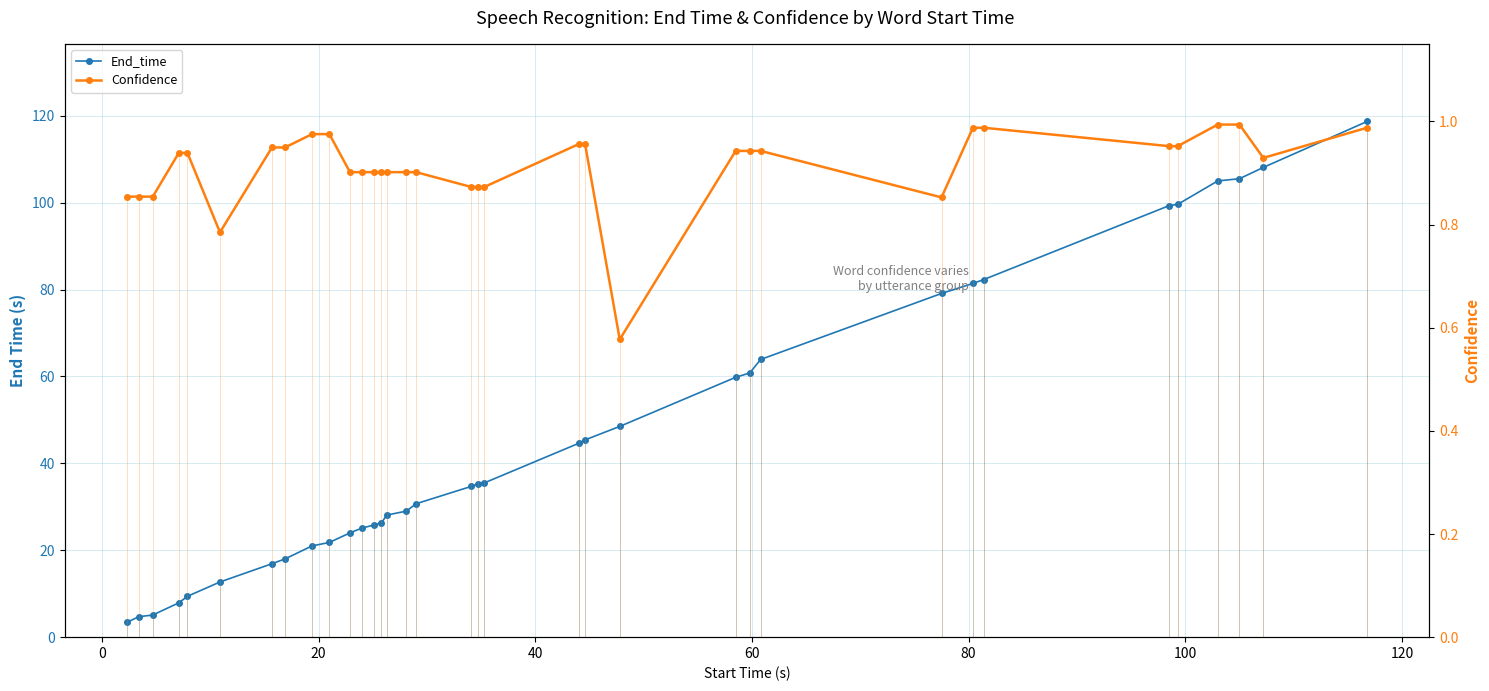

What are all the series names shown in the legend?

End_time, Confidence